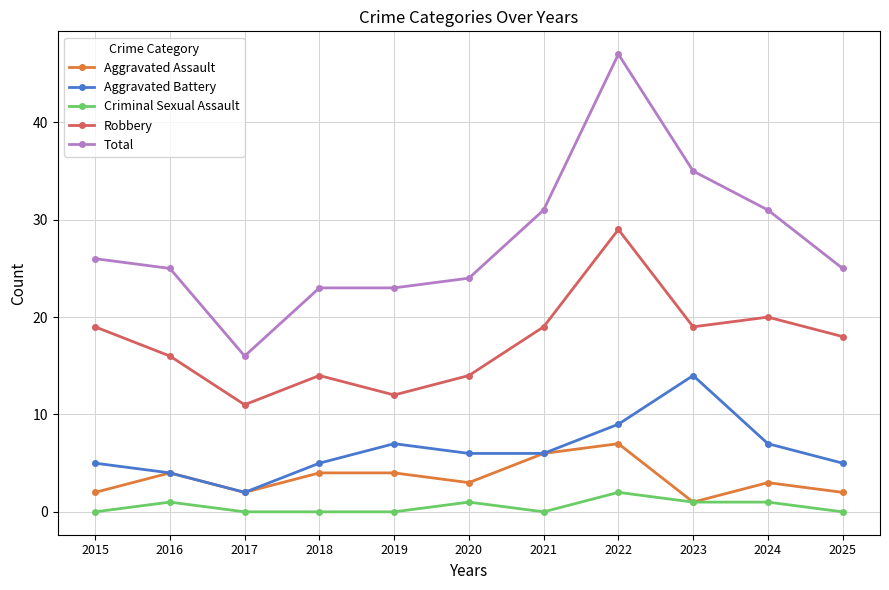

Which series has the largest range (max minus min)?

Total